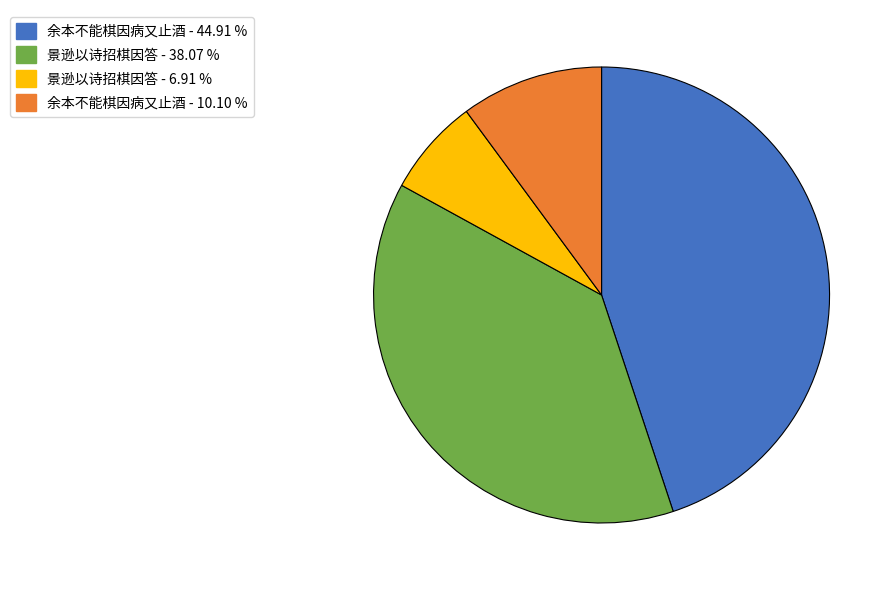

Is there a majority slice in this chart?

No